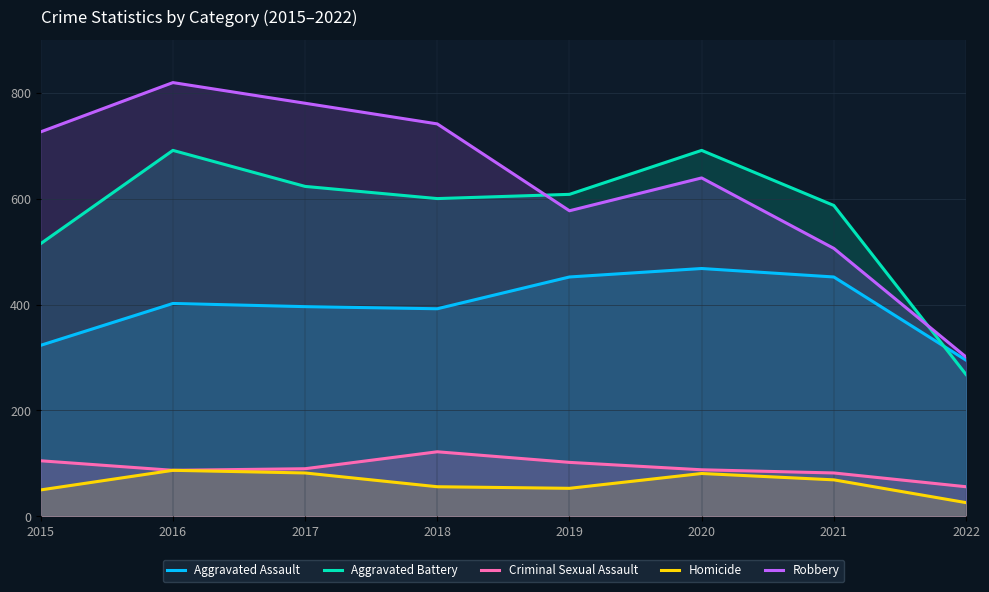

What is the value of the Aggravated Assault point at the 2nd from the left?

402